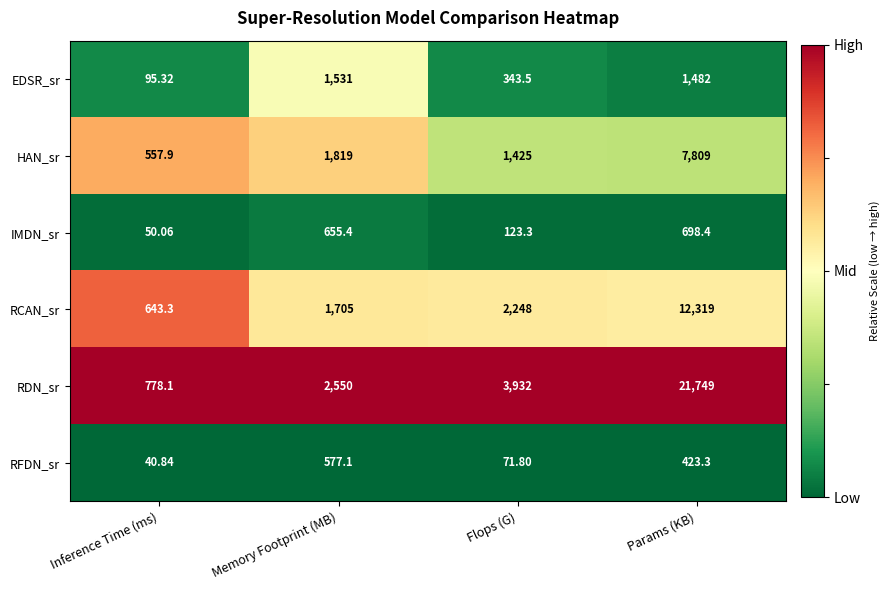

Is the value of EDSR_sr at Params (KB) greater than the value of RFDN_sr at Params (KB)?

Yes